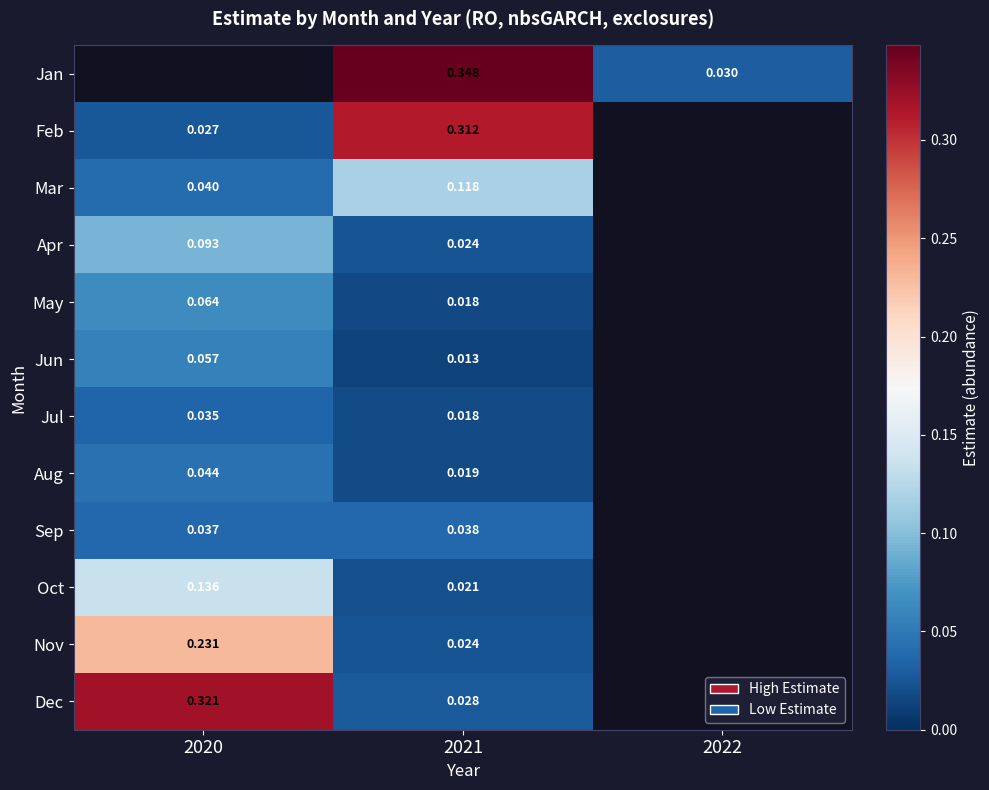

Is the value of May at 2020 greater than the value of Aug at 2020?

Yes